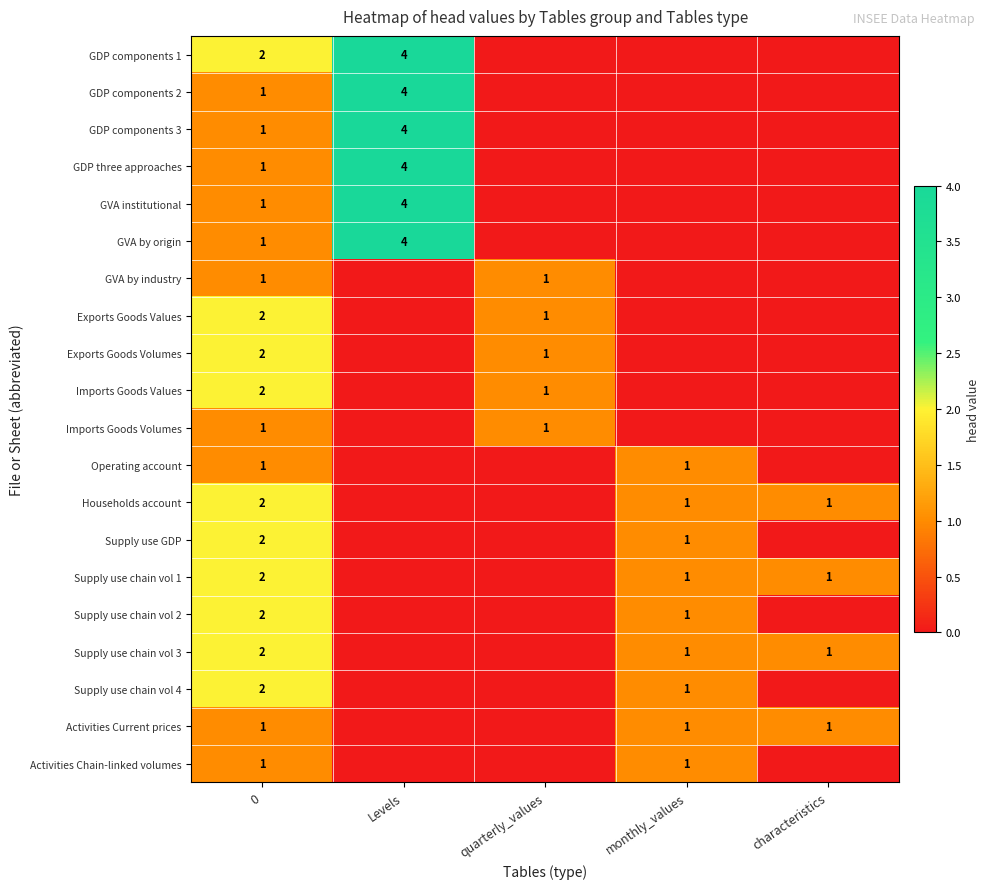

How many data points does each series have?

5